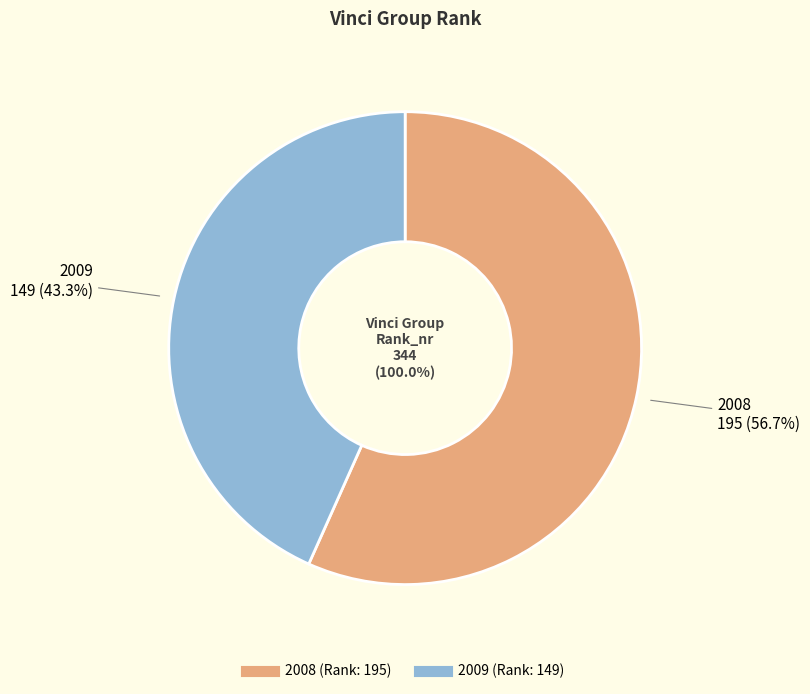

True or false: 2009 accounts for 43% of the total.

True